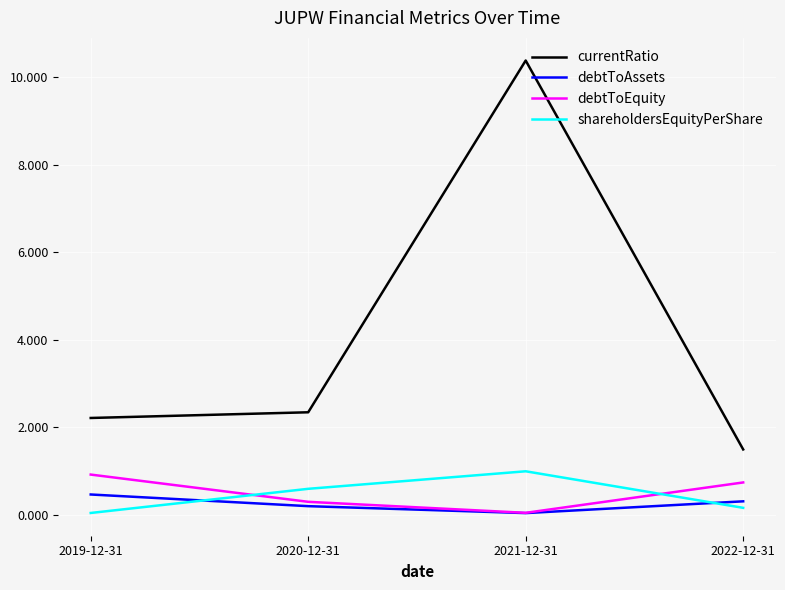

The shareholdersEquityPerShare series shows 0.6 at 2020-12-31. True or false?

True